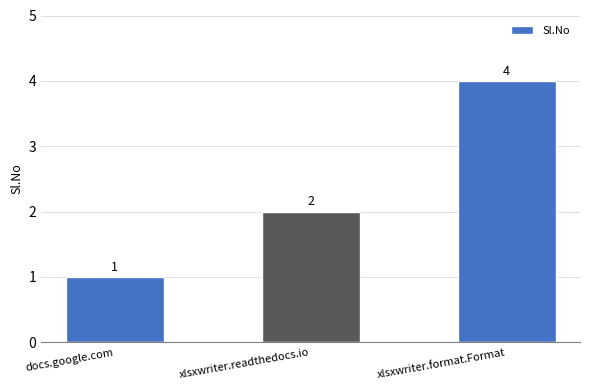

The chart shows a value of 4 at xlsxwriter.format.Format. True or false?

True